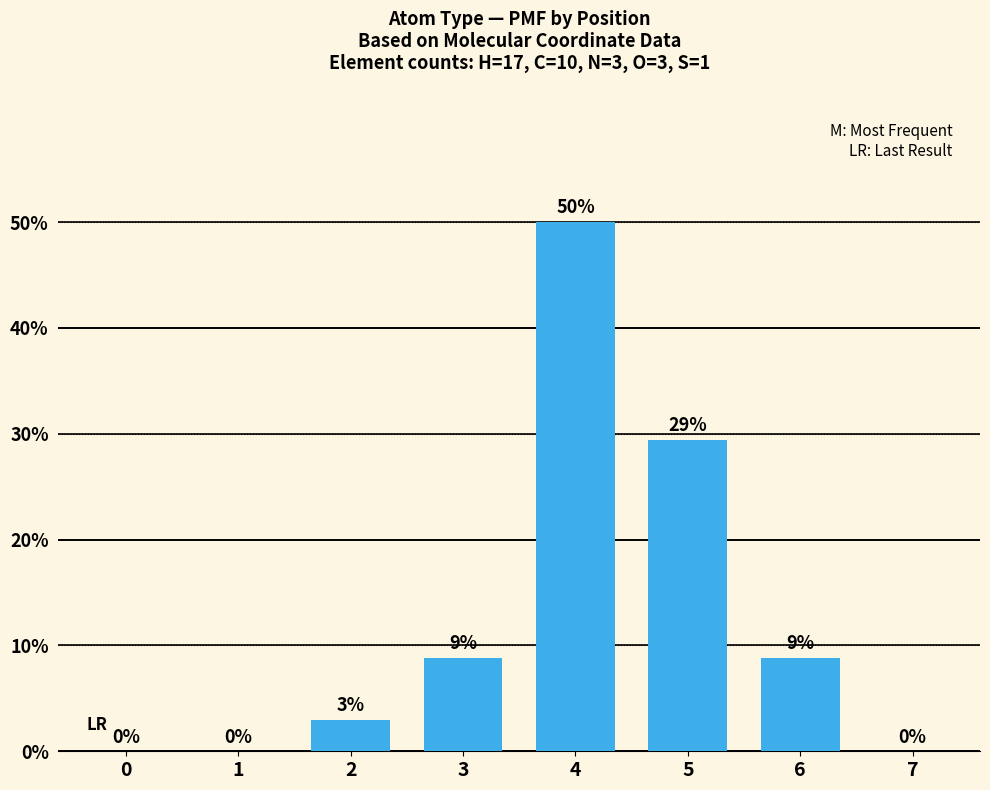

The value at 1 is -21.5. True or false?

False